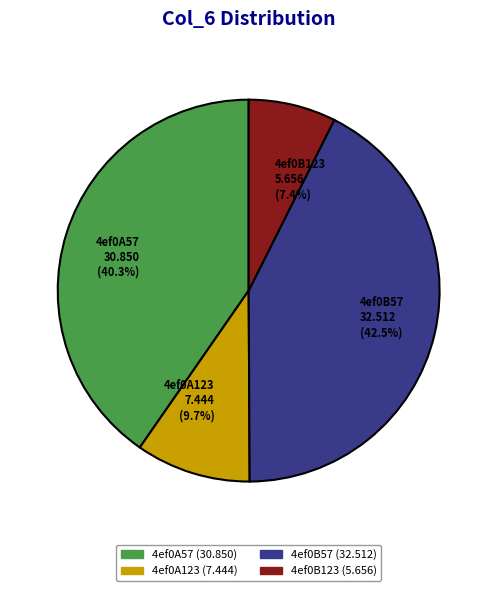

To the nearest percent, what is the average slice percentage?

25%